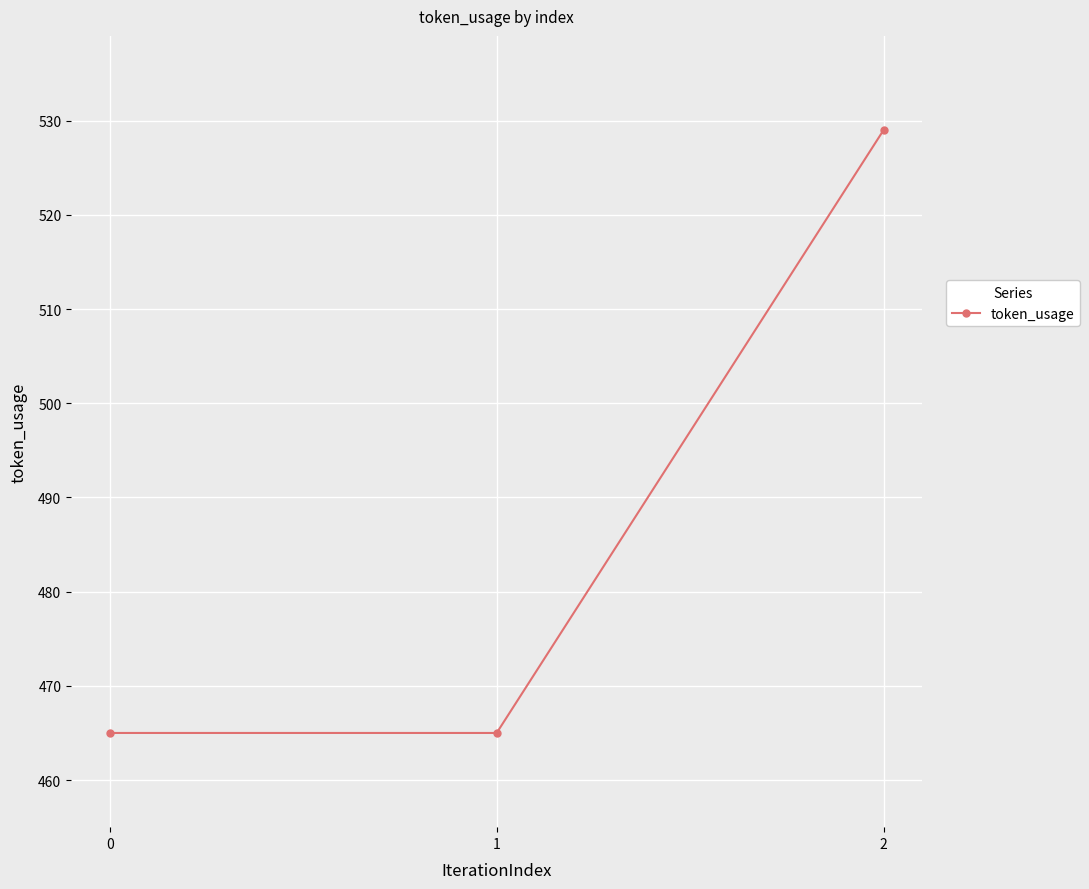

Reading left to right, what are all the values shown in this chart?

465	465	529